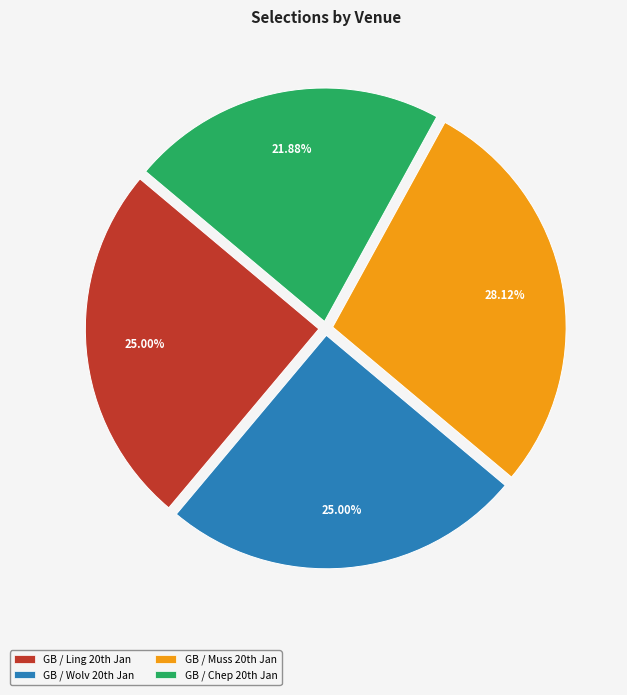

How many slices are in this pie chart?

4